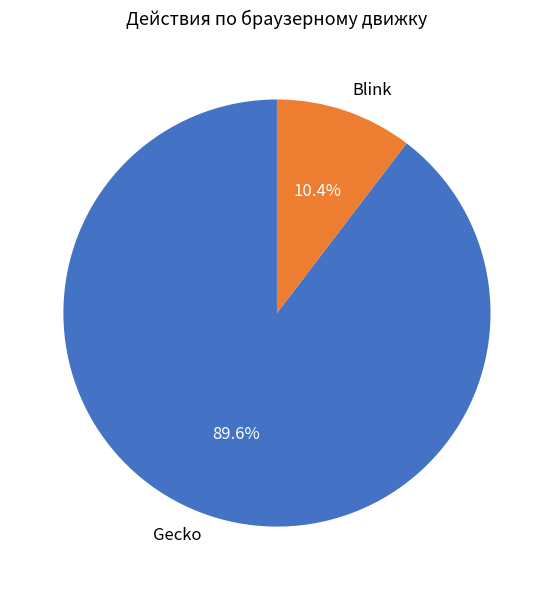

To the nearest percent, what portion does Blink represent?

10%